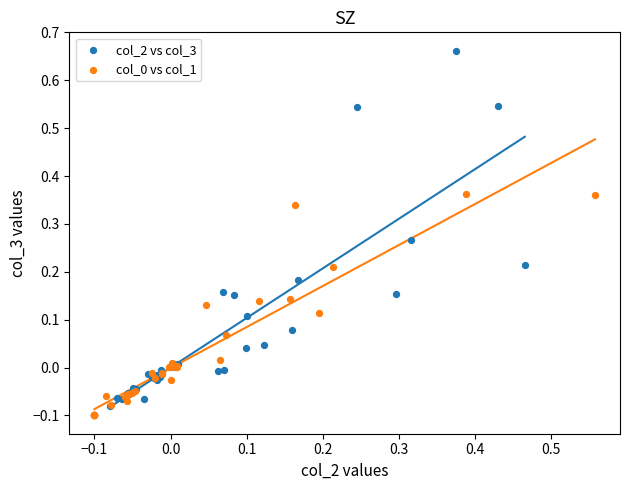

Which series has the widest spread of Y values?

col_2 vs col_3